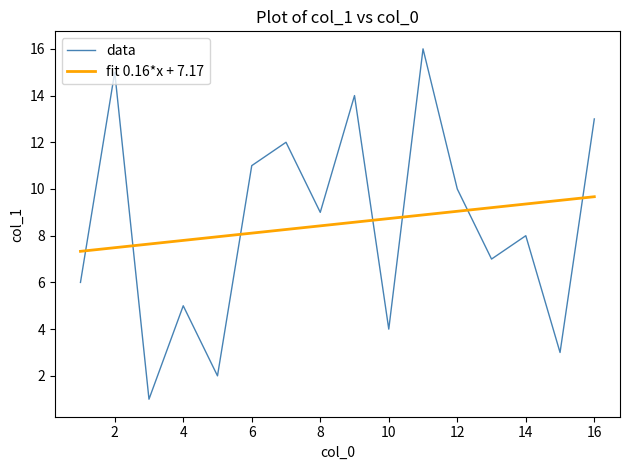

What is the difference between the second highest and minimum values in the fit 0.16*x + 7.17 series?

2.2